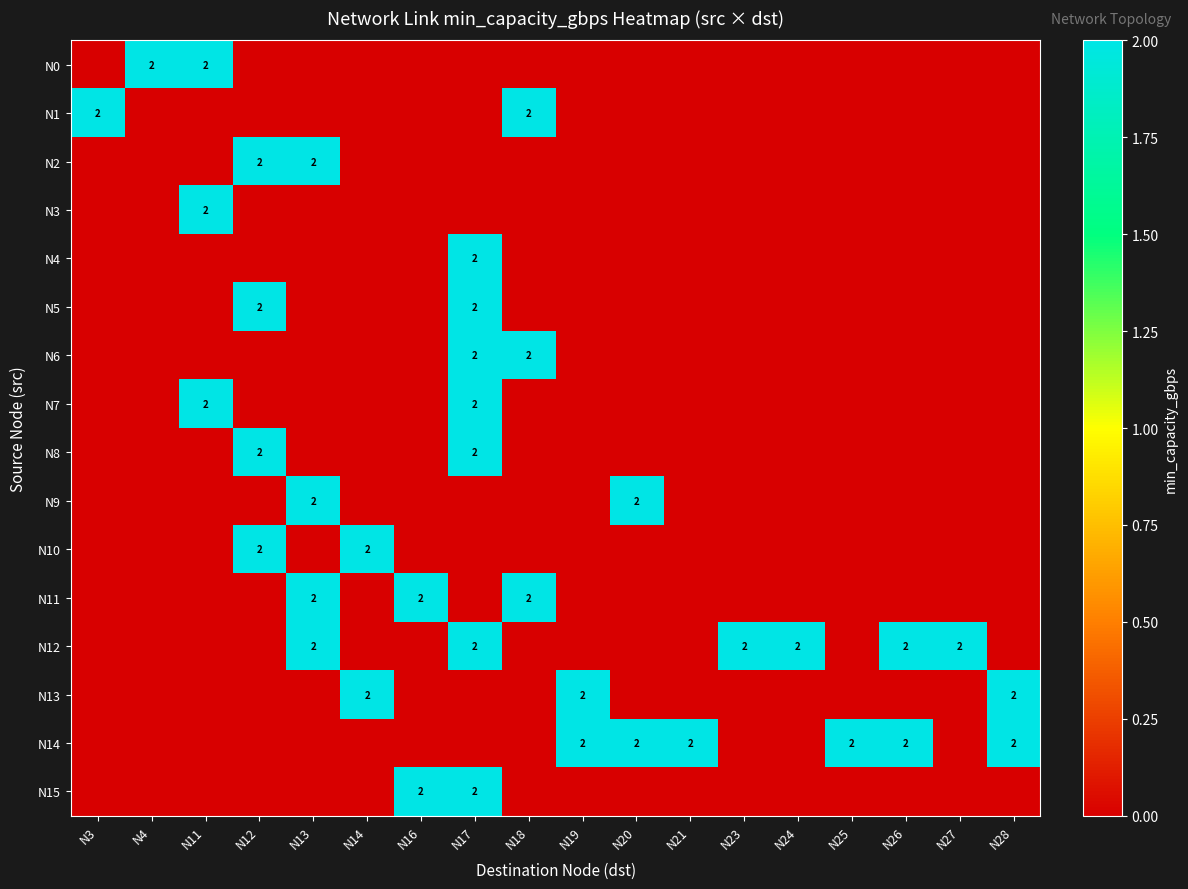

What is the total value across all series at N26?

4